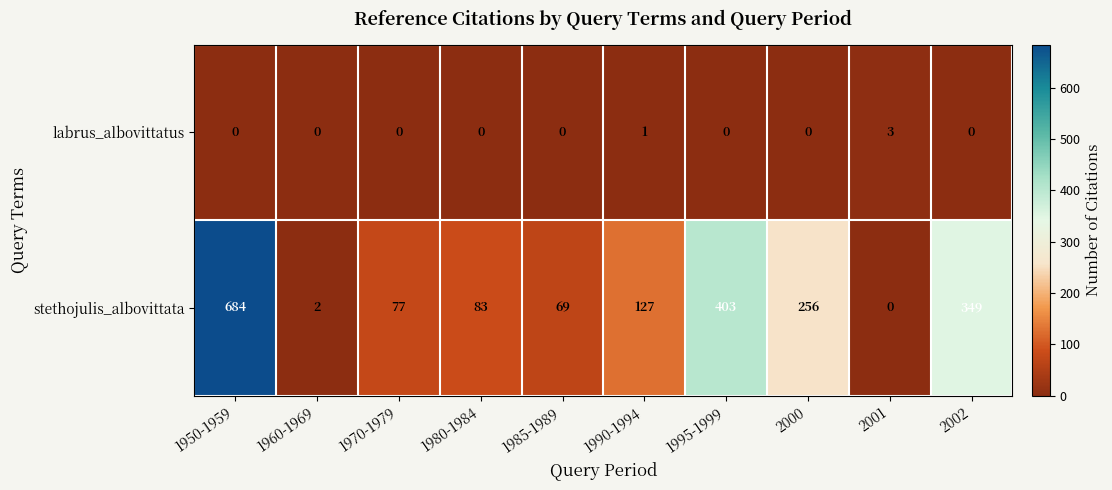

List the series in order of their peak value, lowest first.

labrus_albovittatus, stethojulis_albovittata